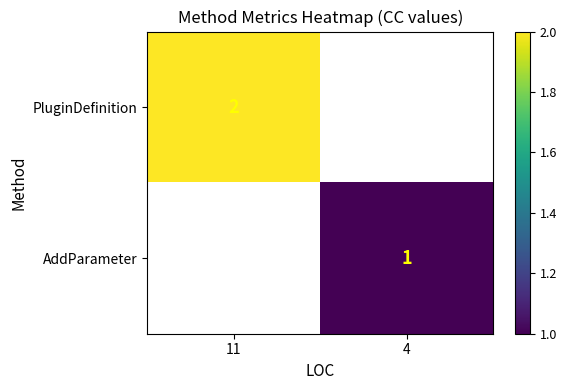

The PluginDefinition series shows 3.1 at 11. True or false?

False